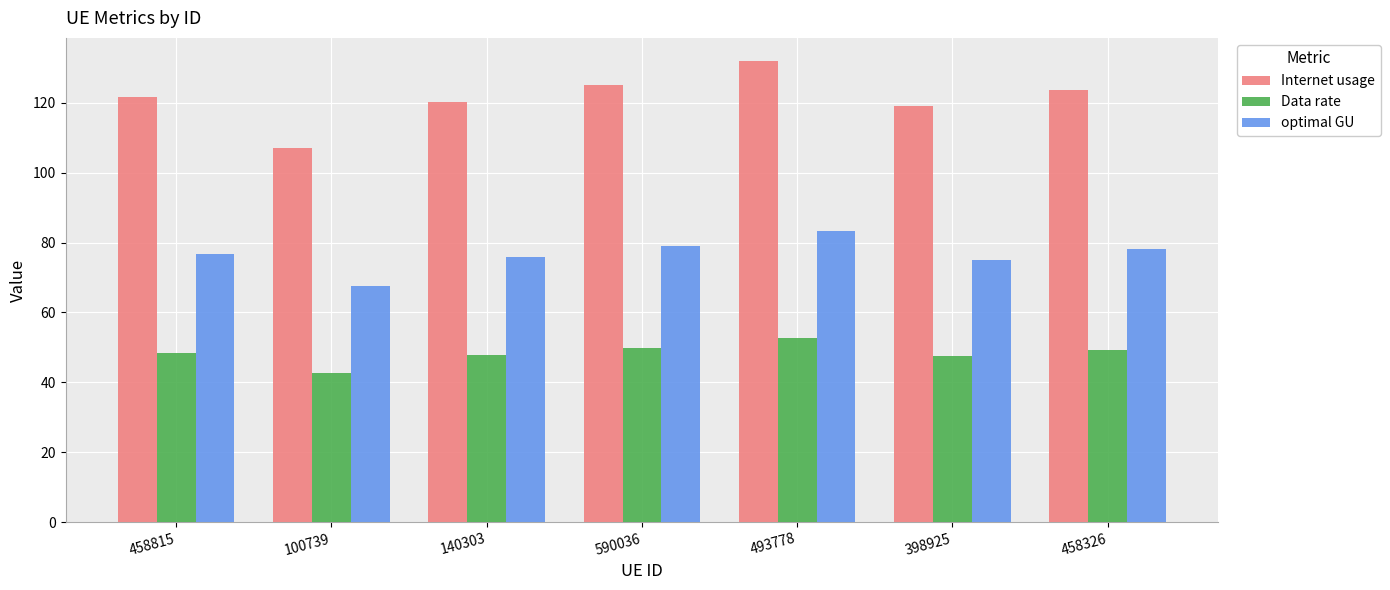

Read the Data rate value at 458326.

49.3